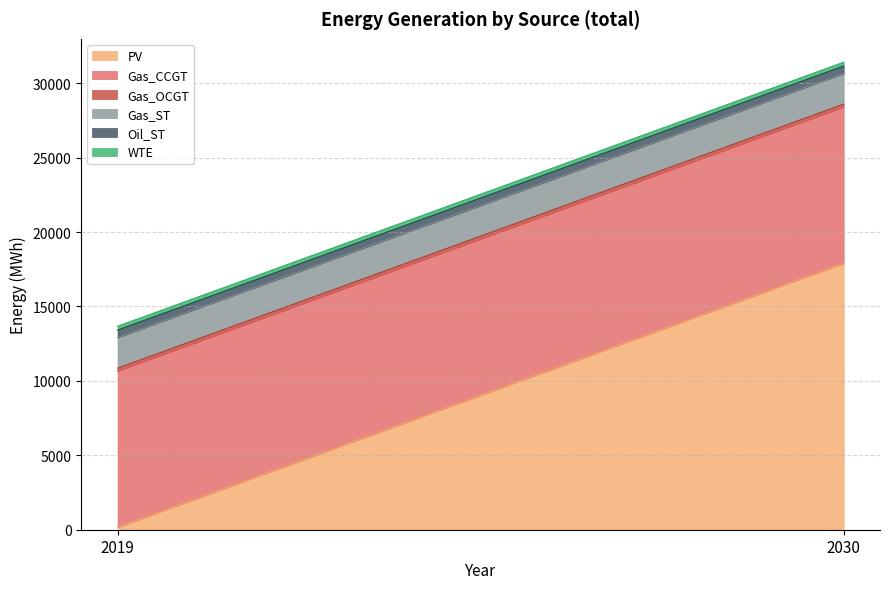

Which category has the lowest value in the Gas_CCGT series?

2019